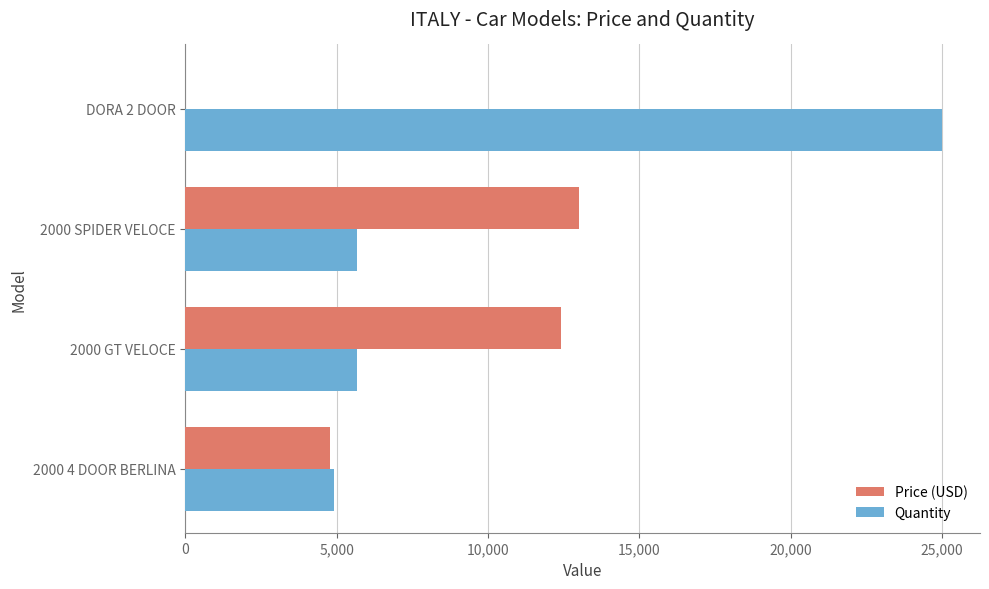

Is the value of Price (USD) at 2000 GT VELOCE greater than the value of Quantity at 2000 GT VELOCE?

Yes